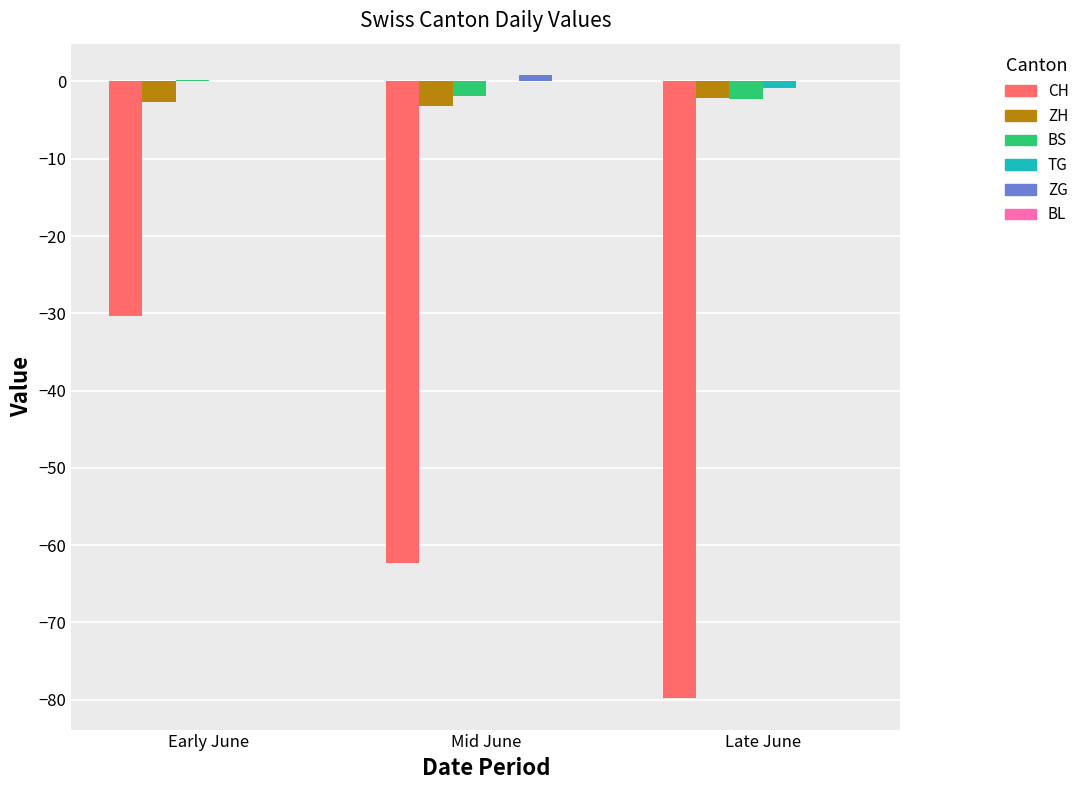

How many distinct data groups are displayed?

5